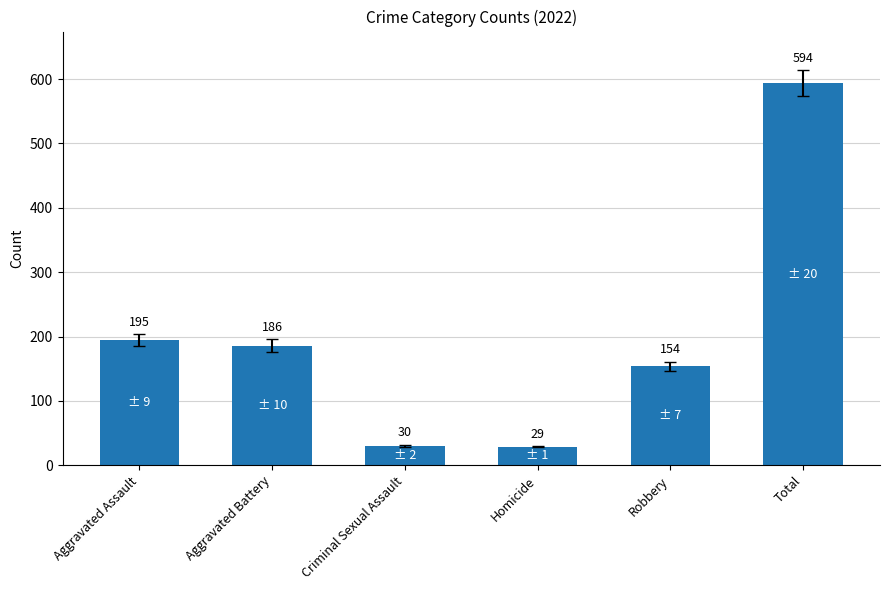

What is the label of the 5th bar from the left?

Robbery